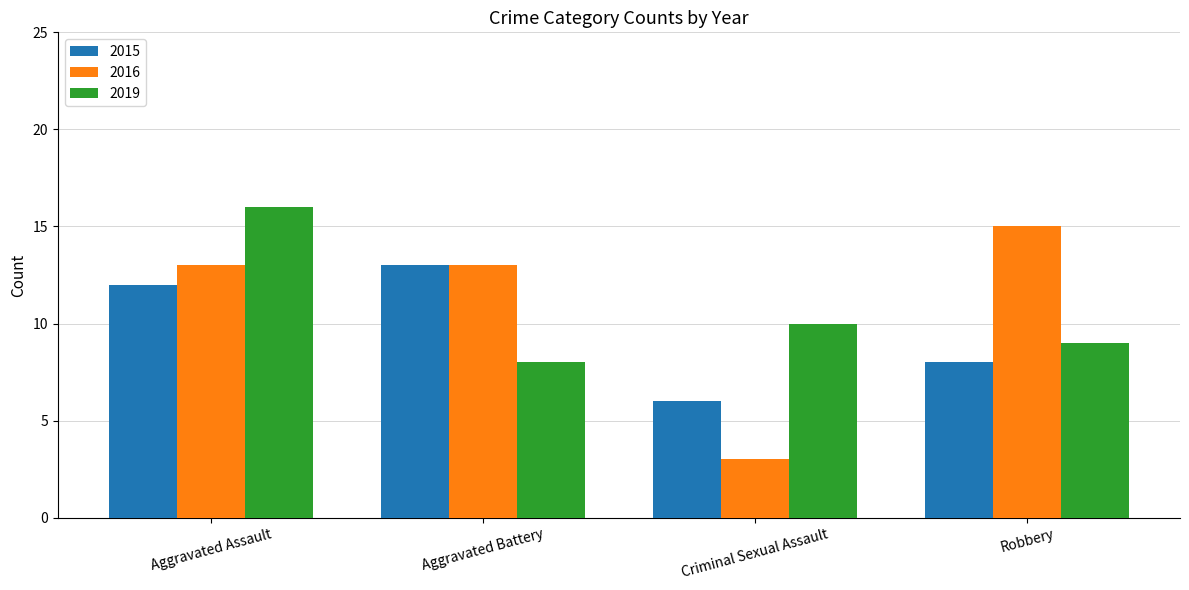

At which label does 2016 reach its minimum?

Criminal Sexual Assault